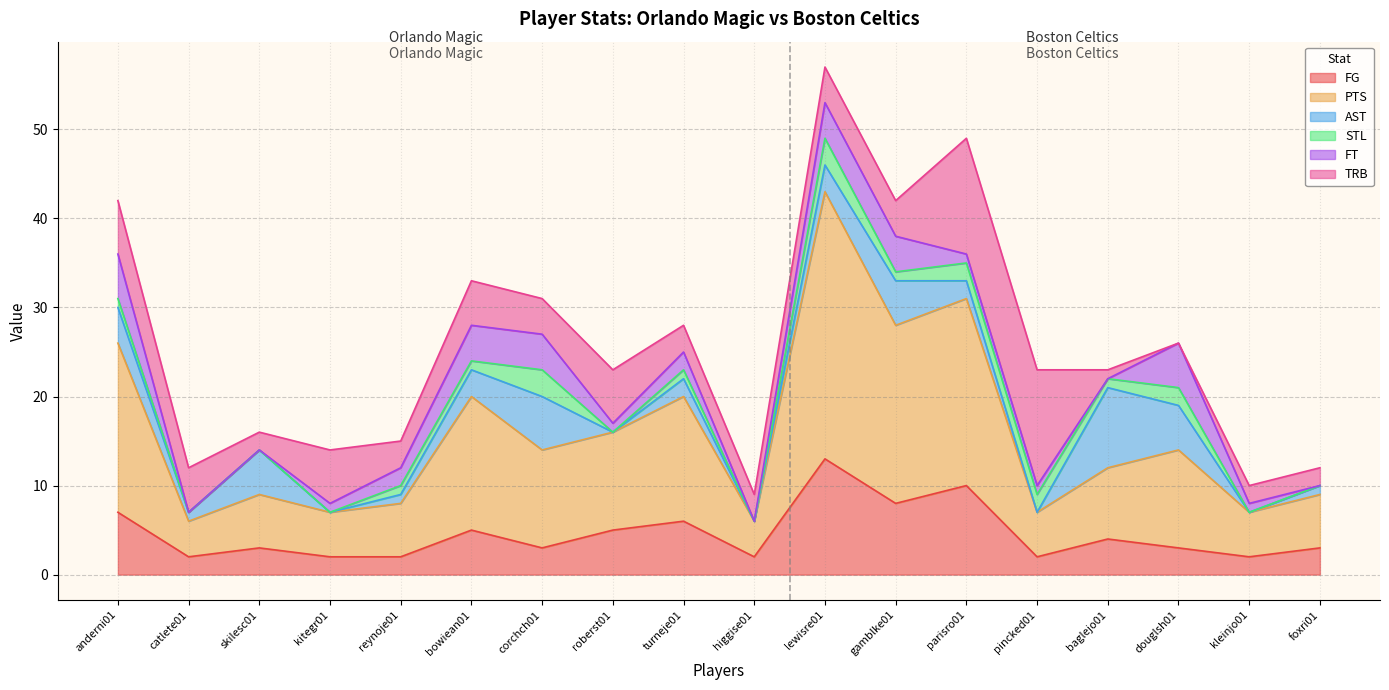

Rank the series at kleinjo01 from highest to lowest value.

PTS, FG, TRB, FT, AST, STL